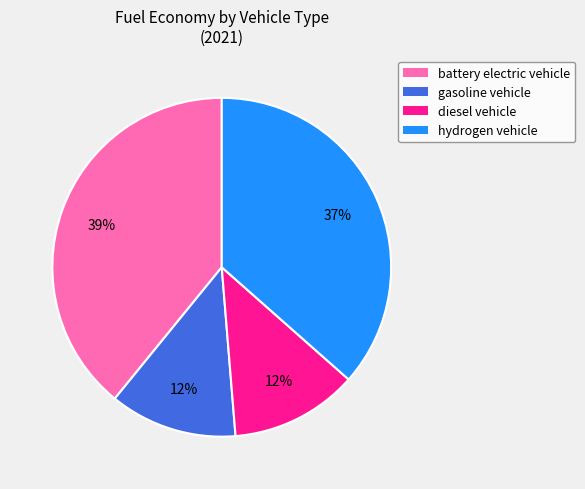

Combined, do gasoline vehicle and diesel vehicle account for over 50%?

No